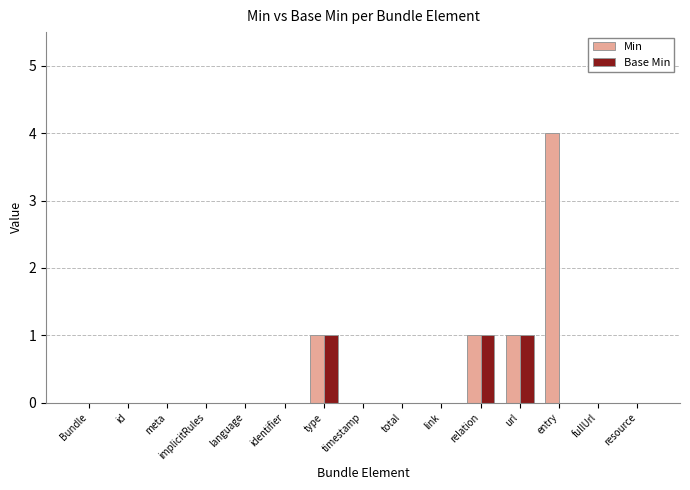

Reading right to left, list all the values displayed in this chart.

Min: 0	0	4	1	1	0	0	0	1	0	0	0	0	0	0
Base Min: 0	0	0	1	1	0	0	0	1	0	0	0	0	0	0